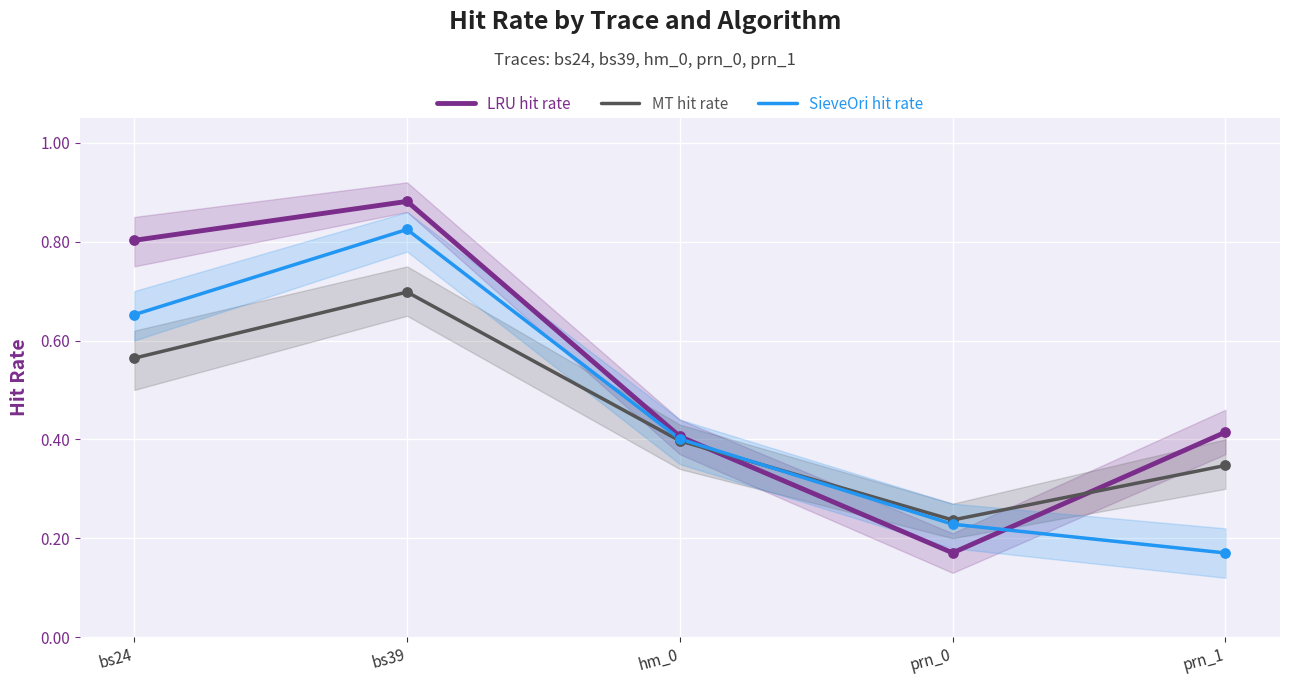

At how many categories does at least one series exceed 0?

5